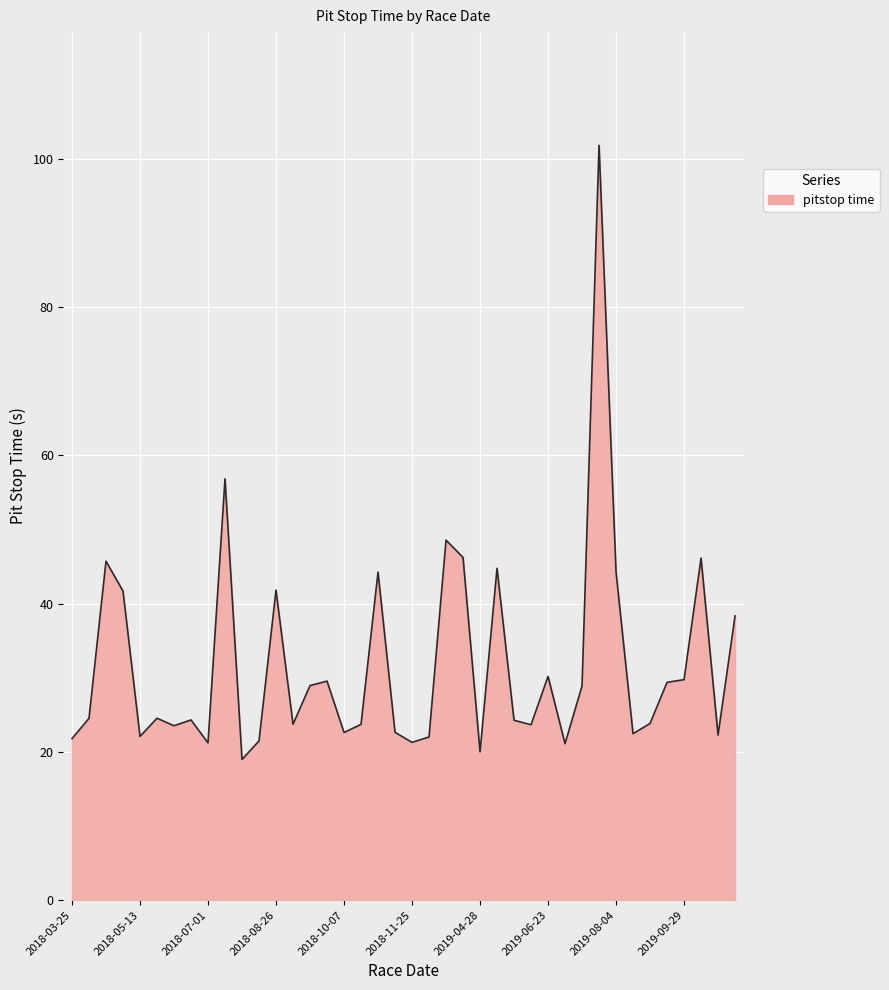

What is the greatest value displayed?

101.9